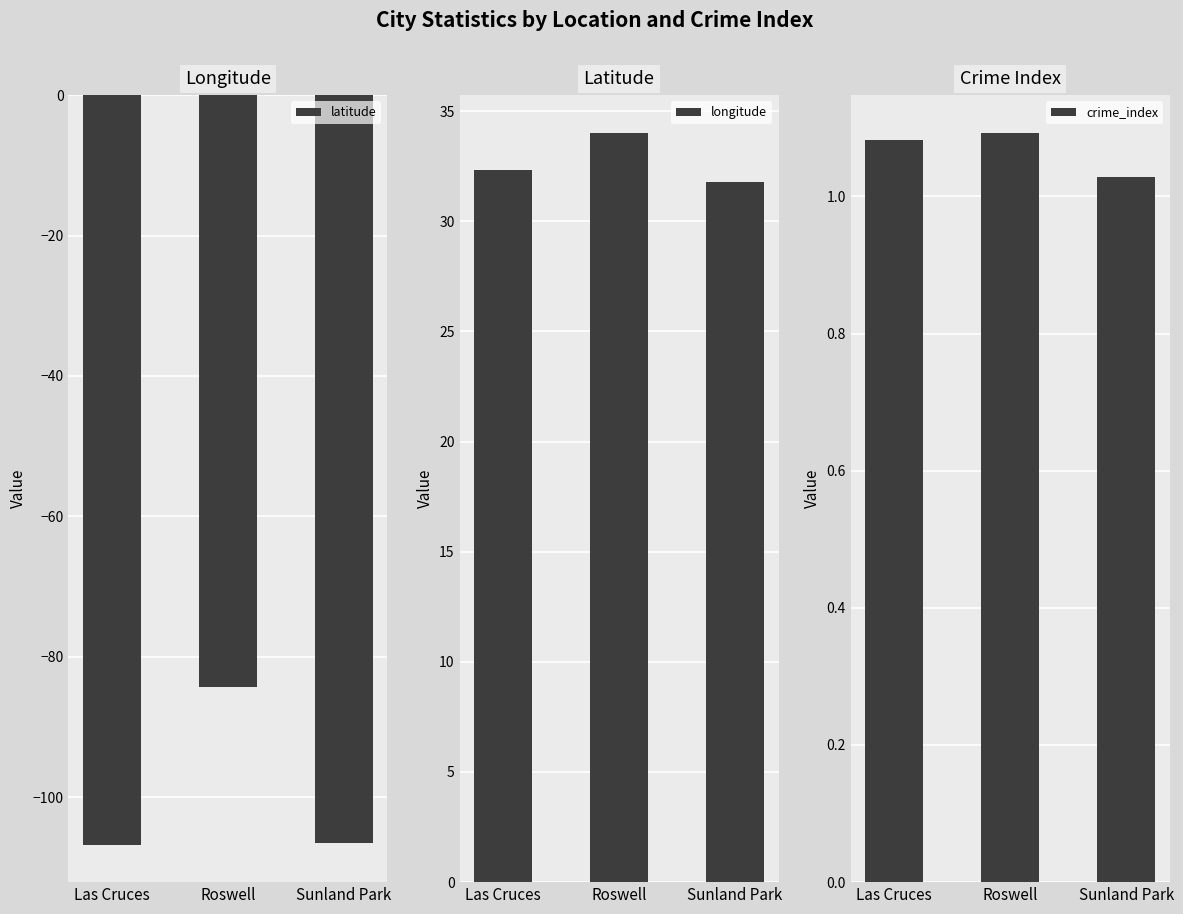

What are all the series names shown in the legend?

latitude, longitude, crime_index